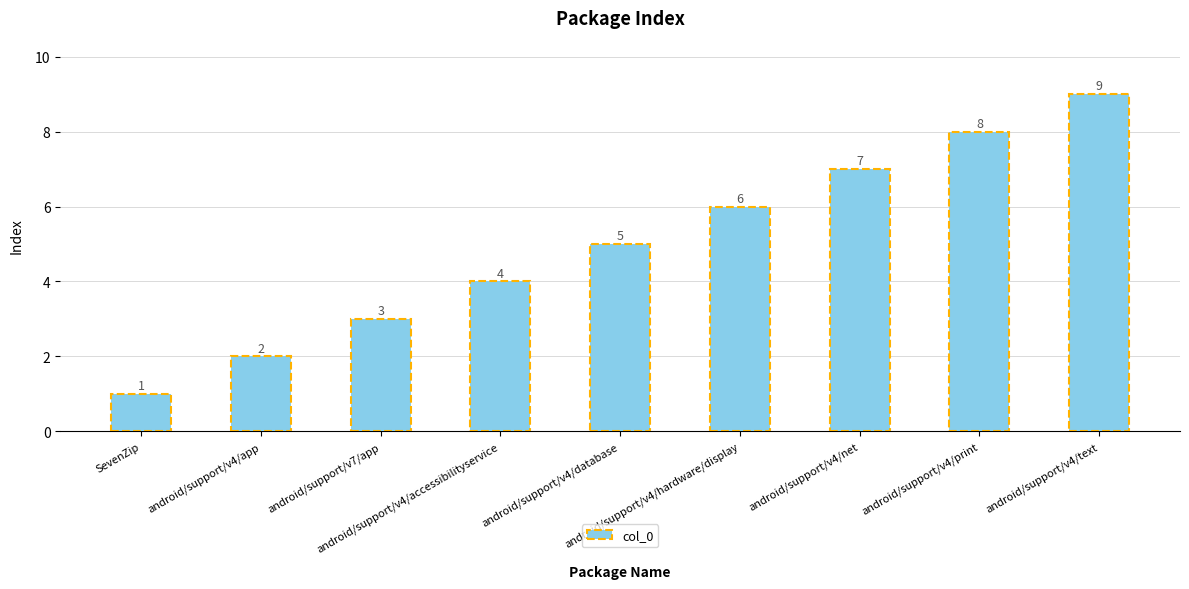

How many values are between 3 and 7?

5